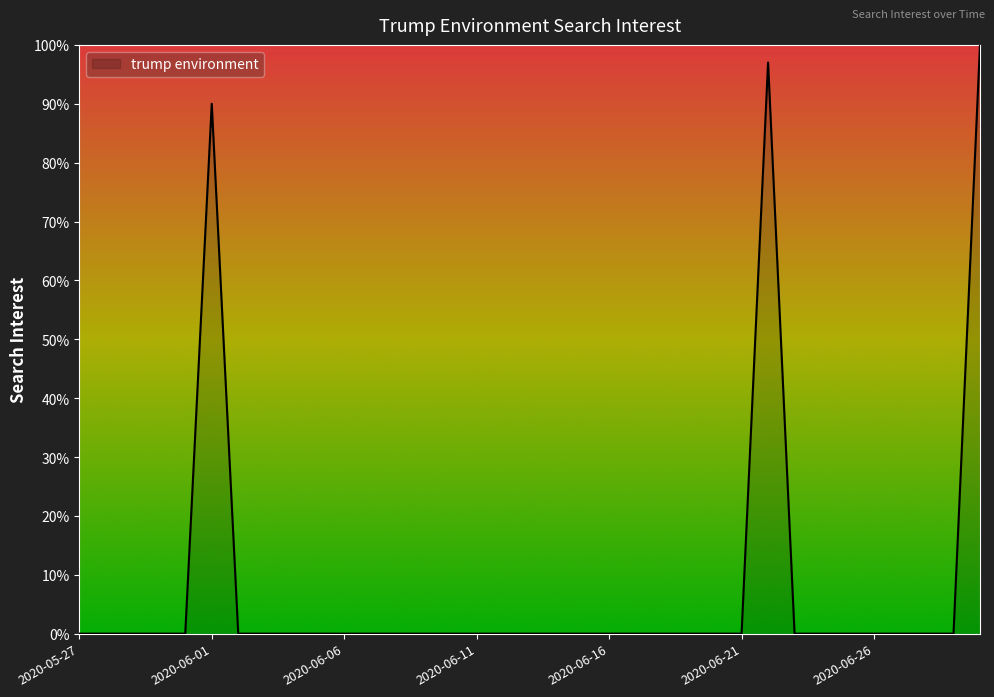

True or false: there are more than 0 points higher than both neighbors.

True